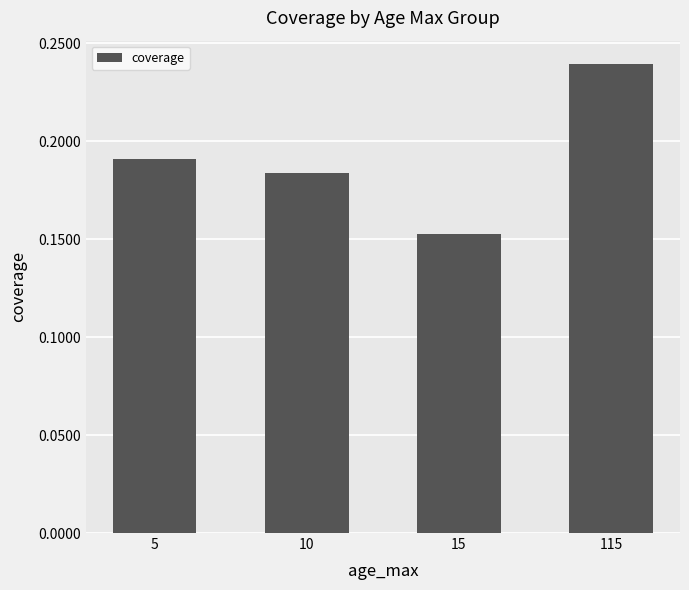

Count the values in the range 0 to 1.

4